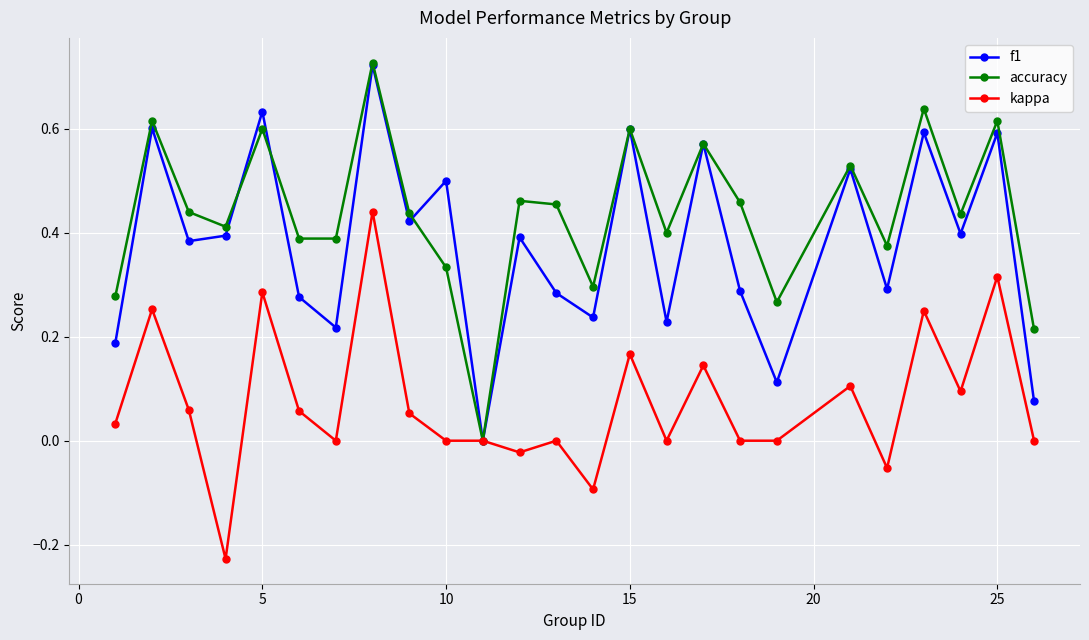

How many lines are shown in the chart?

3